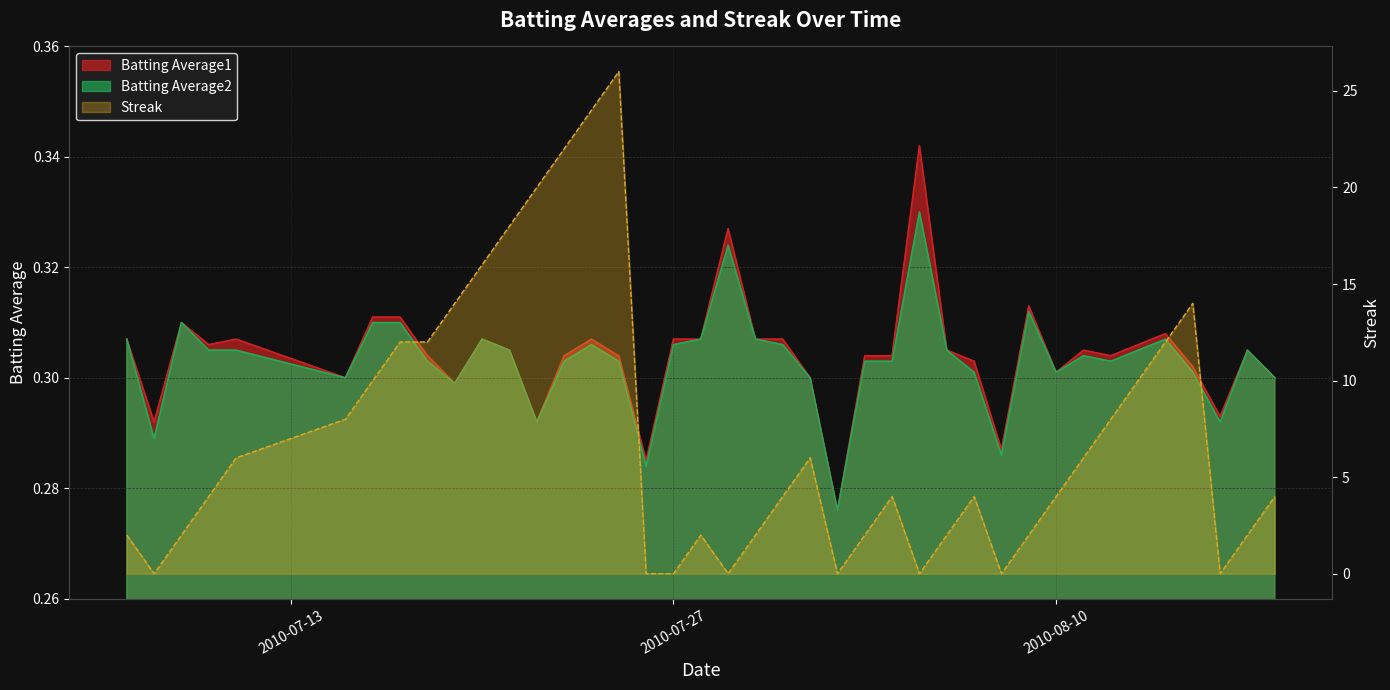

In Batting Average1, how many points are lower than both neighbors (excluding endpoints)?

11